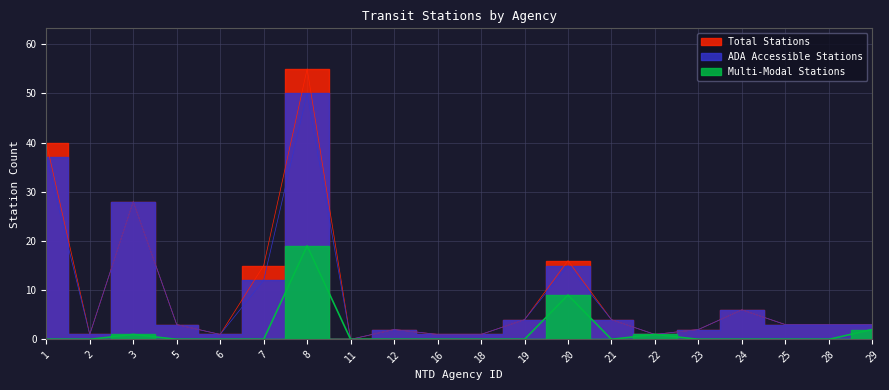

True or false: Multi-Modal Stations and Total Stations cross at least once.

False